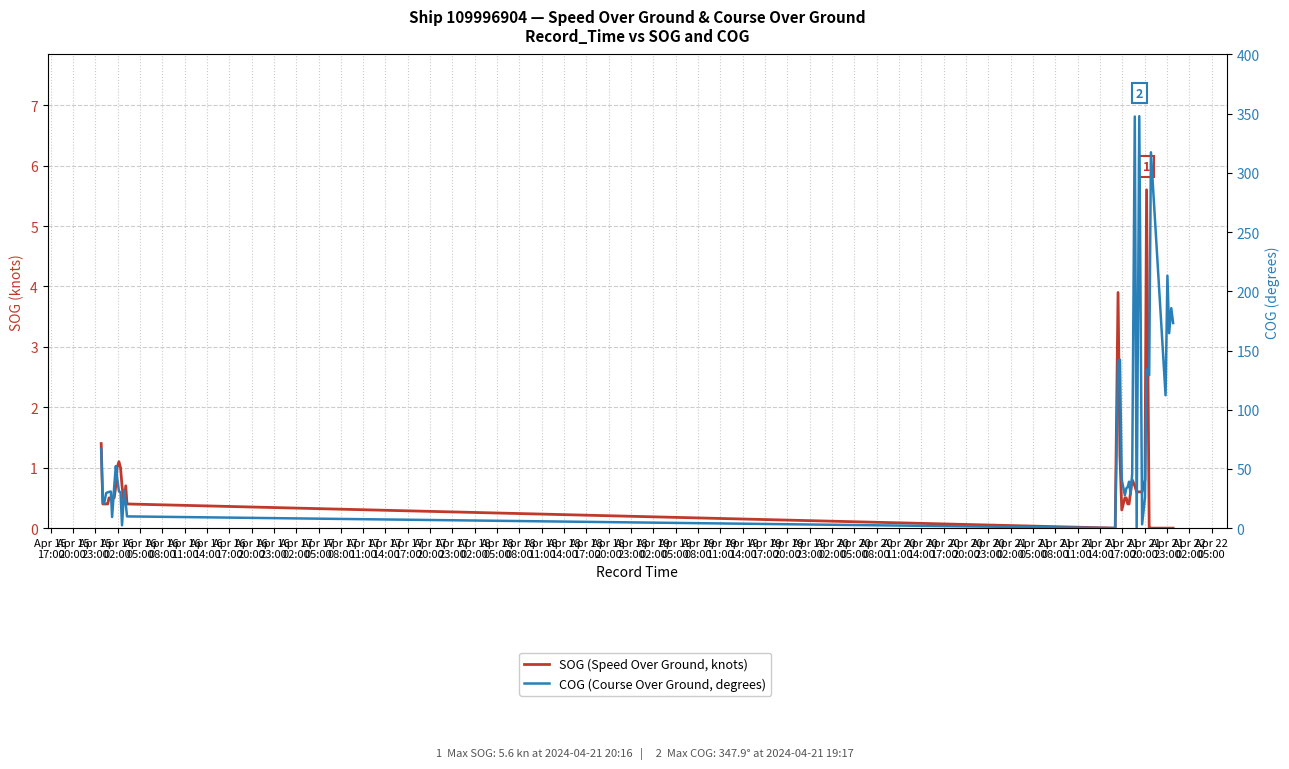

Count the number of data series in this chart.

2